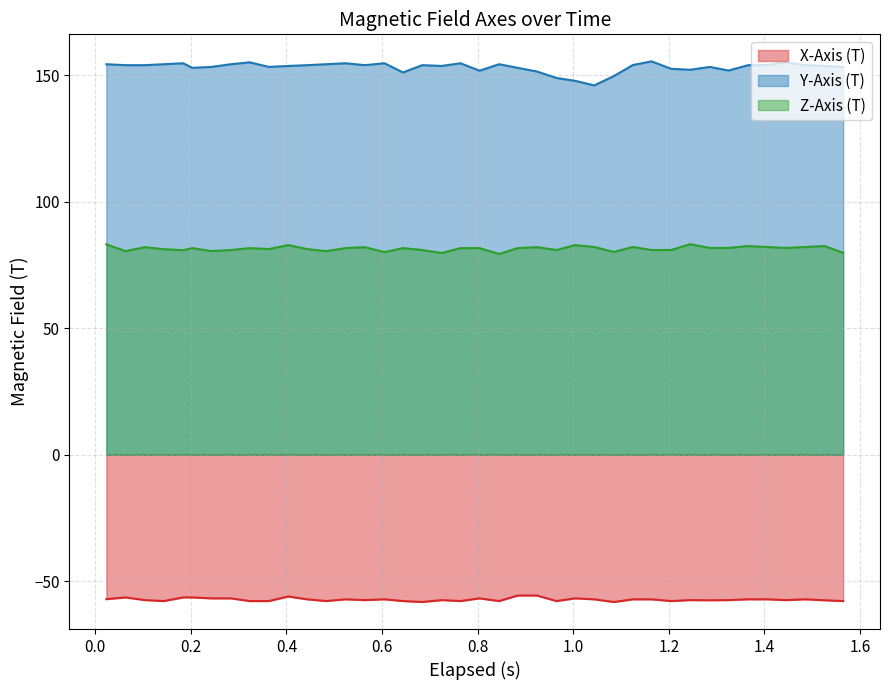

What is the sum of all Y-Axis (T) values?

6123.9